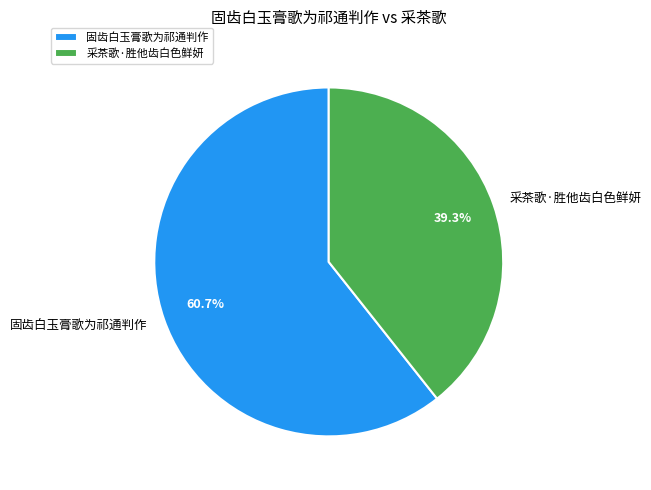

Do 采茶歌·胜他齿白色鲜妍 and 固齿白玉膏歌为祁通判作 together represent more than half of the pie?

Yes